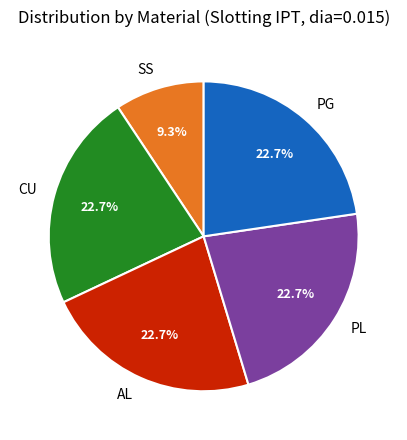

Is there a majority slice in this chart?

No